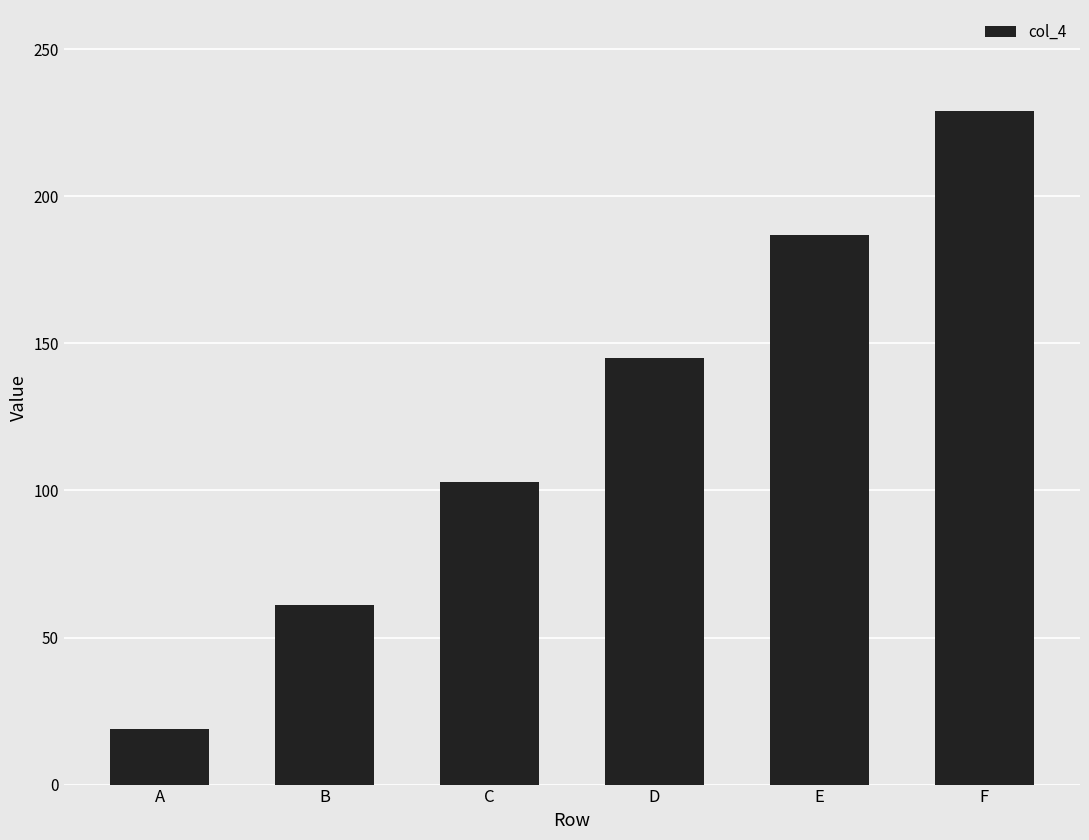

What is the difference between the maximum and minimum values?

210